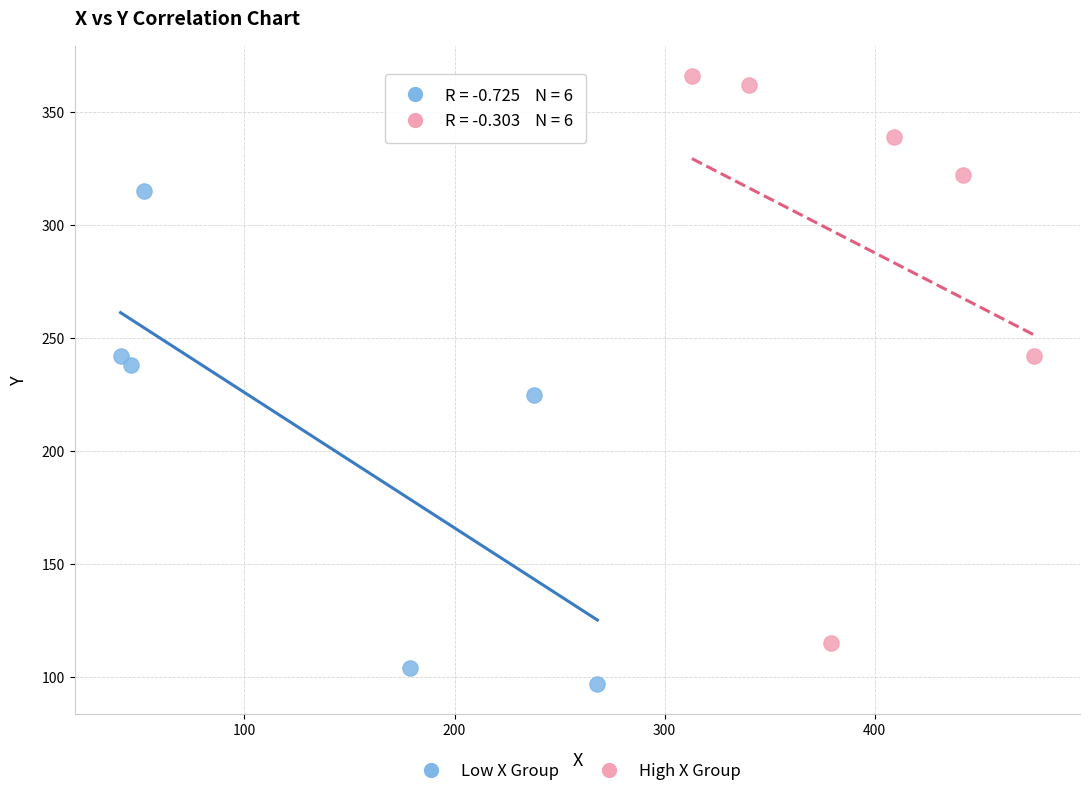

What are all the series names shown in the legend?

Low X Group, High X Group